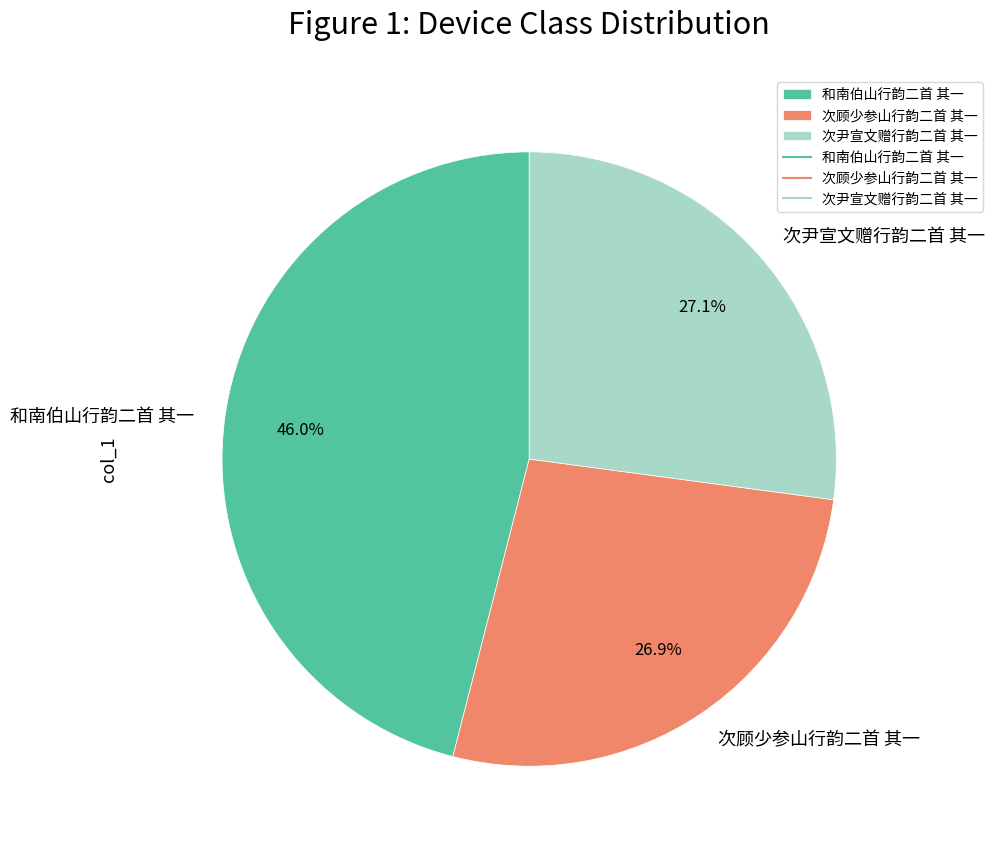

To the nearest percent, what is the combined percentage of 次尹宣文赠行韵二首 其一 and 和南伯山行韵二首 其一?

73%